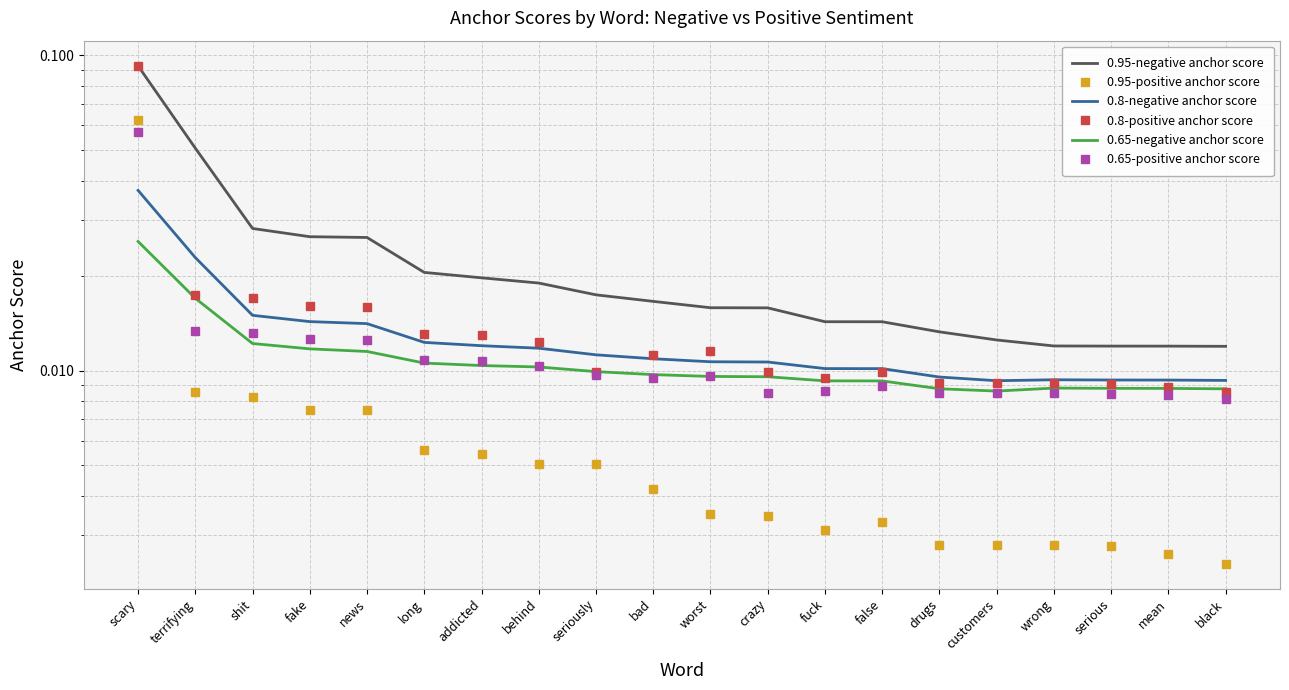

How many intersections are there between 0.8-negative anchor score and 0.95-positive anchor score?

1